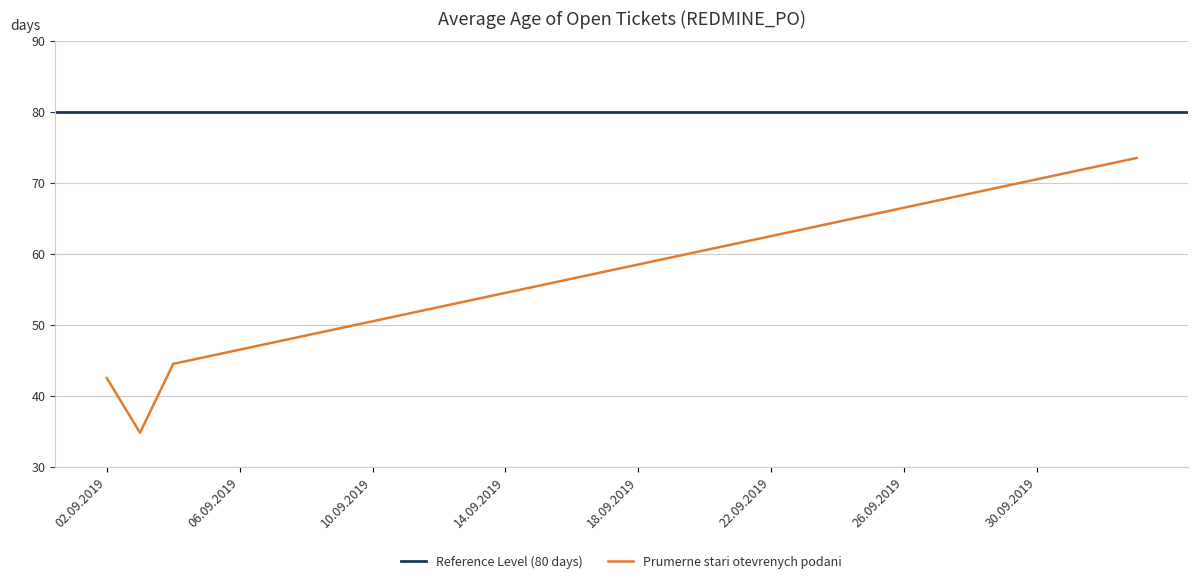

Which category has the lowest value across all series?

03.09.2019